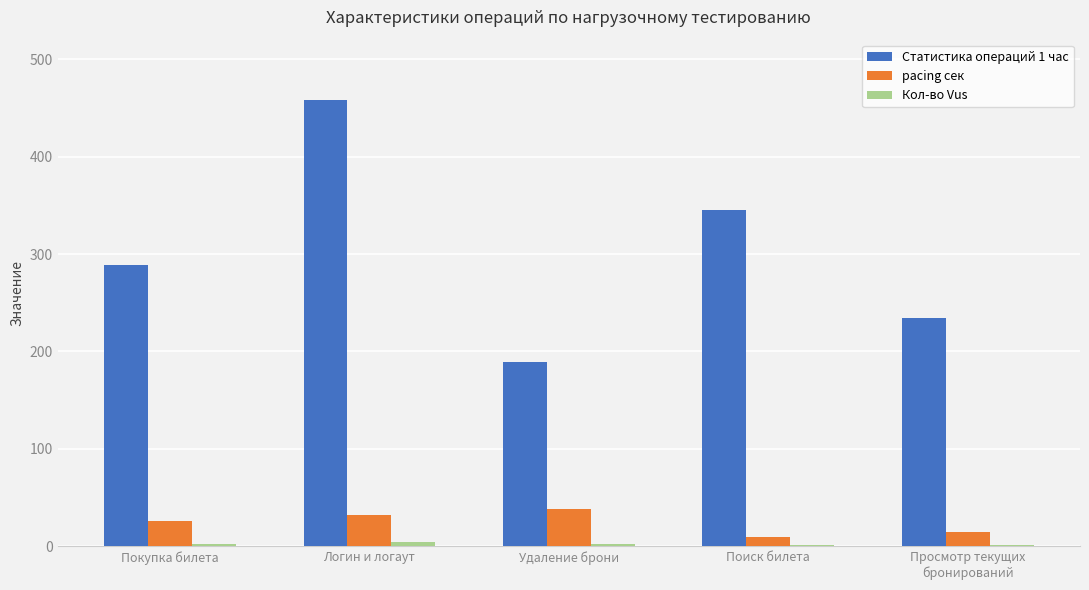

Which category has the highest value in the Статистика операций 1 час series?

Логин и логаут